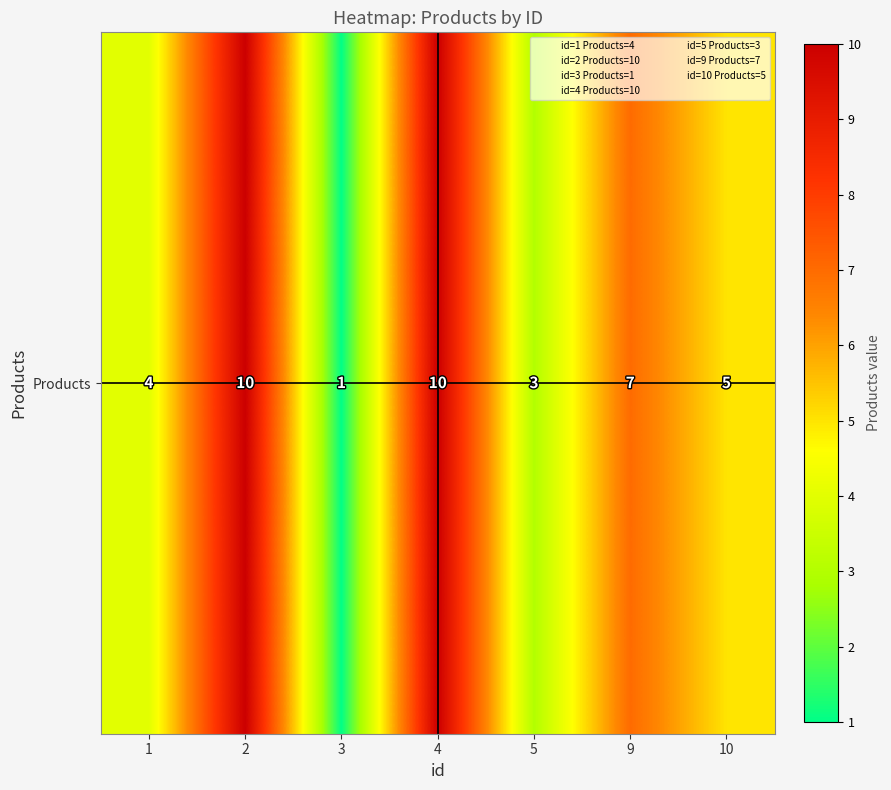

Where does the data first go above 5?

2